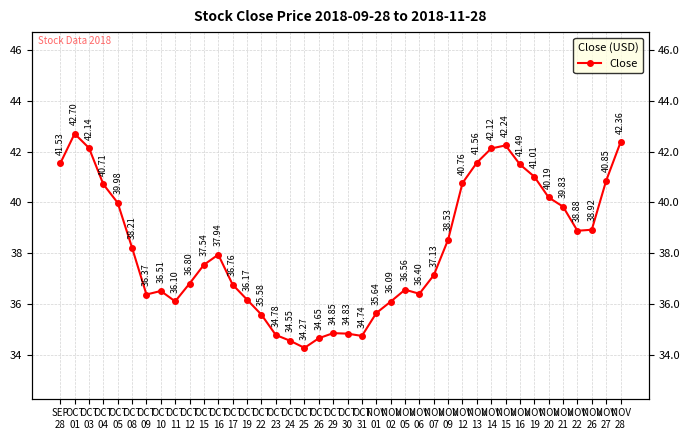

True or false: the data has more than 2 interior local peaks.

True